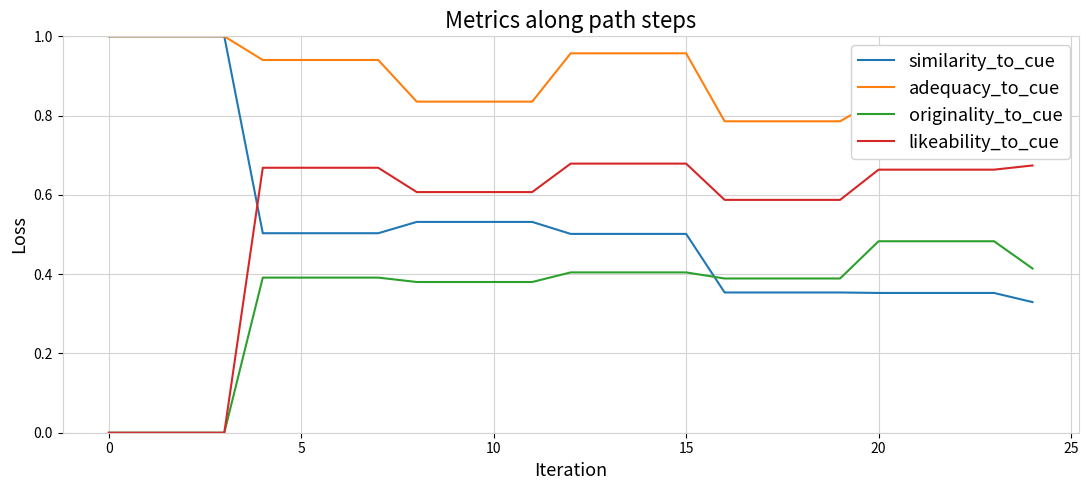

True or false: adequacy_to_cue and likeability_to_cue intersect in this chart.

False